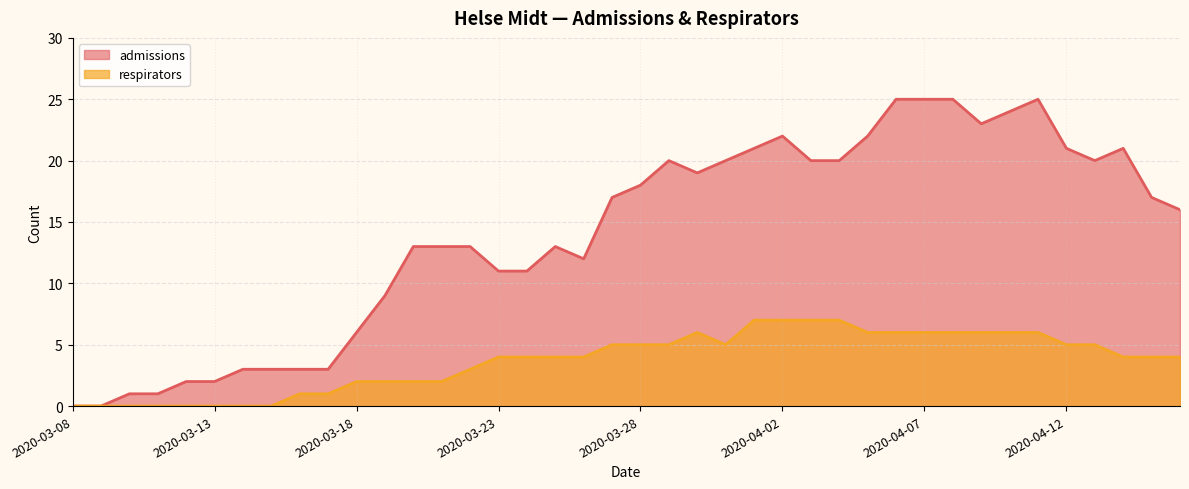

At which label does respirators first exceed 4?

2020-03-27